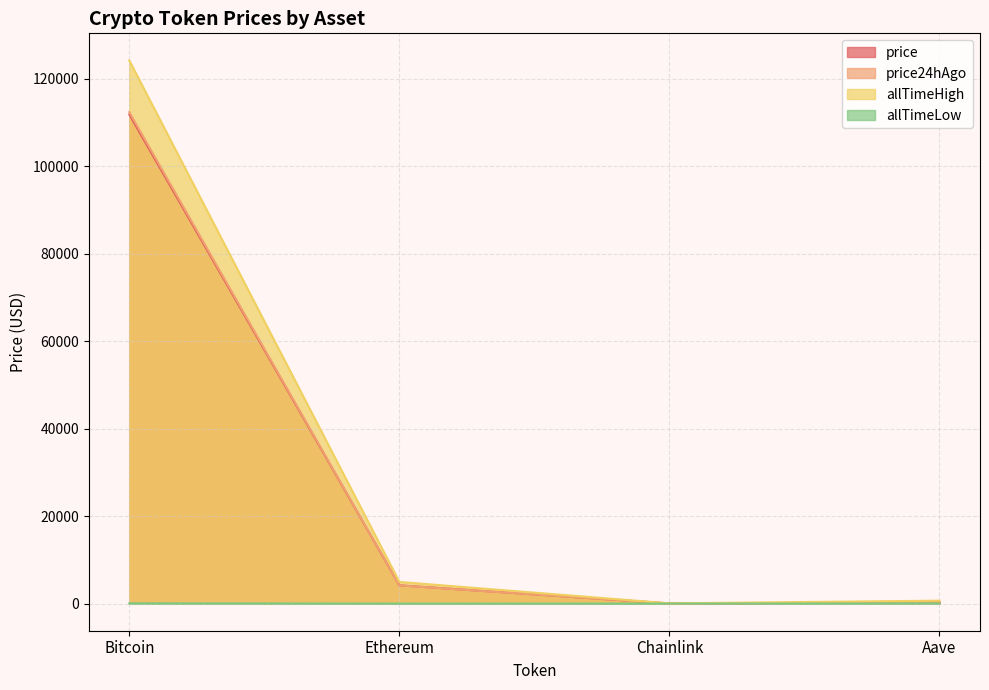

Reading right to left, extract all data points from this chart.

price: Aave=275.7	Chainlink=21.8	Ethereum=4169.7	Bitcoin=111790.0
price24hAgo: Aave=264.4	Chainlink=21.2	Ethereum=4143.3	Bitcoin=112320.0
allTimeHigh: Aave=661.7	Chainlink=52.7	Ethereum=4946.1	Bitcoin=124128.0
allTimeLow: Aave=26.0	Chainlink=0.1	Ethereum=0.4	Bitcoin=67.8